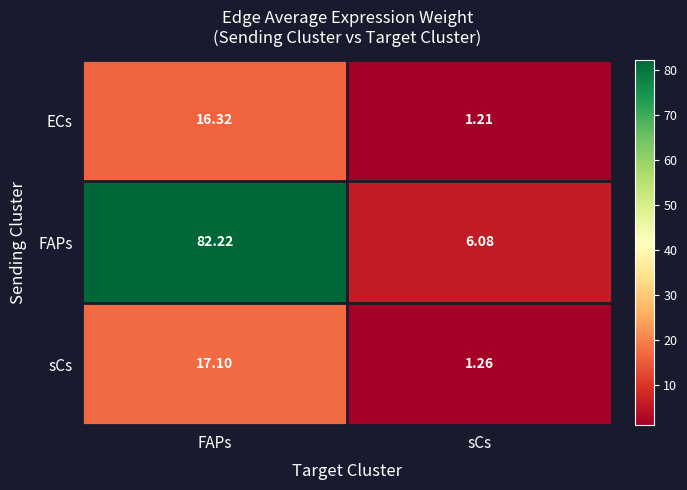

At which label is ECs closest to 8?

sCs